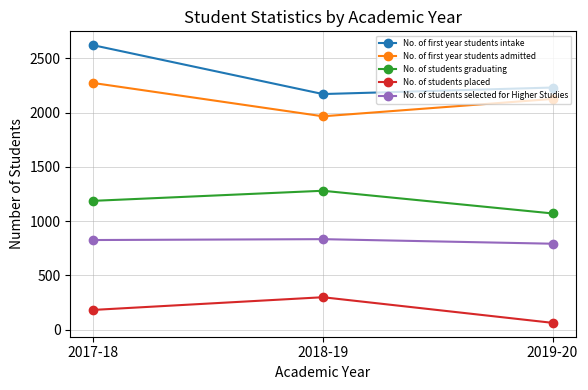

What is the approximate value of No. of students graduating at 2019-20, to the nearest 10?

1070